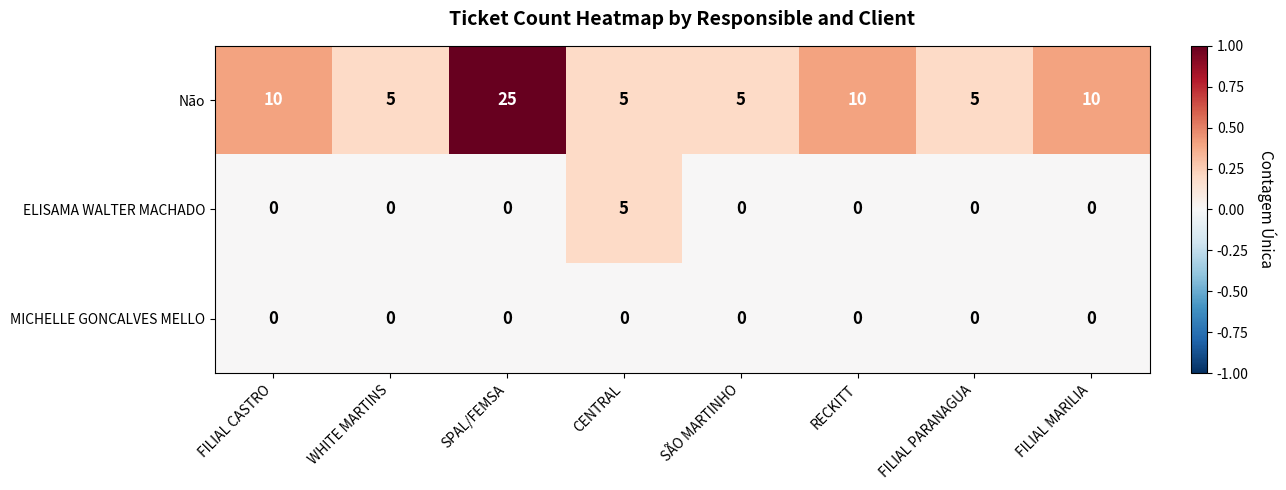

Which category has the highest value across all series?

SPAL/FEMSA